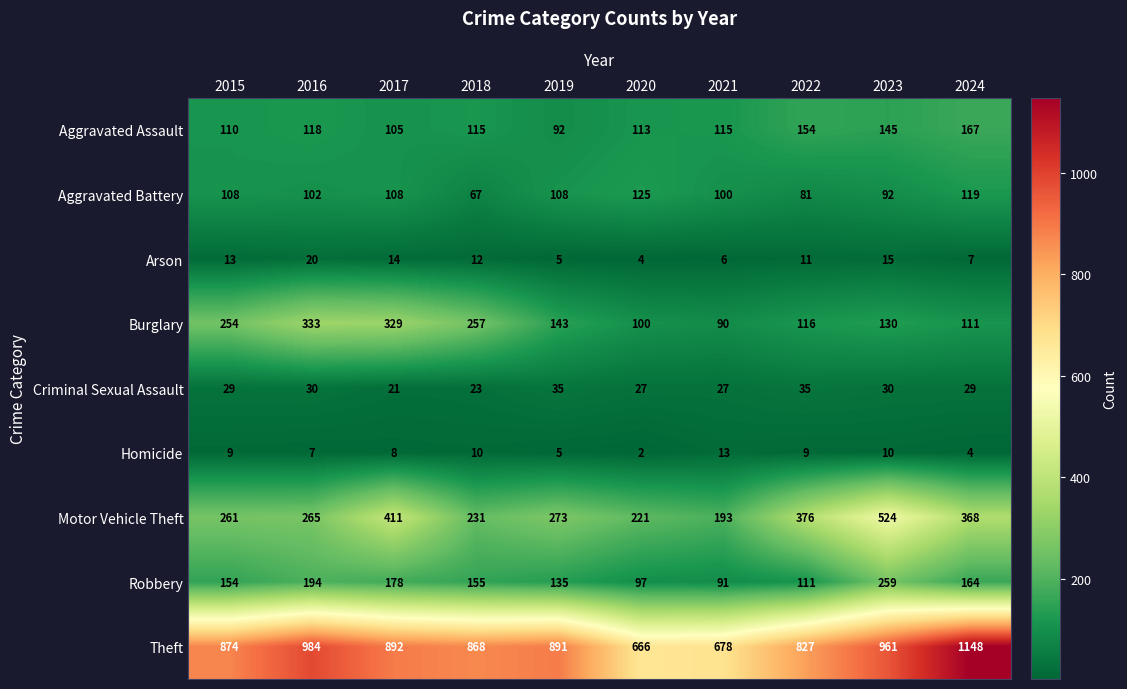

Which series has the widest spread of values?

Theft